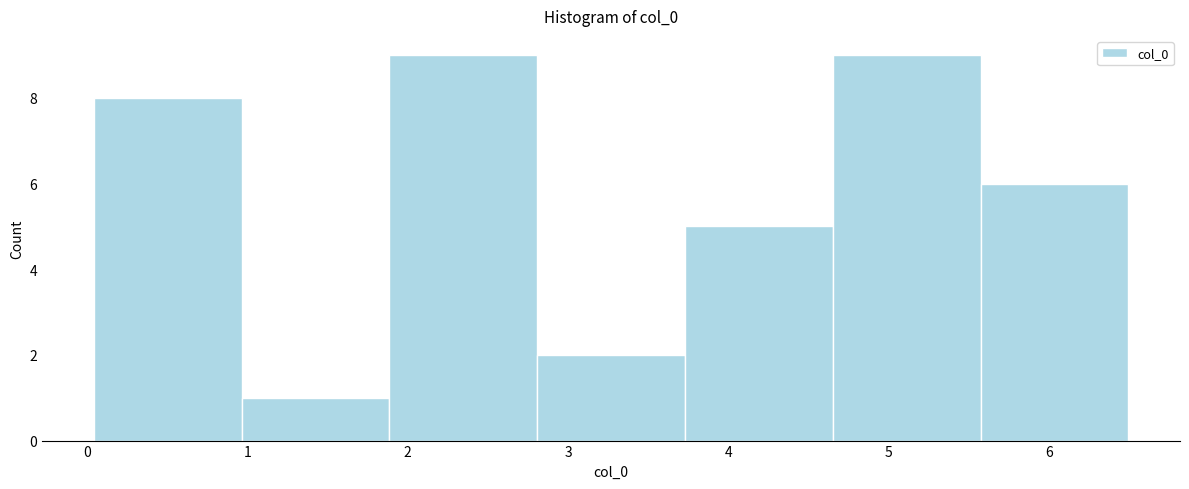

Reading left to right, transcribe this chart: for each bar, give the range it covers on the x-axis and its height. Neither the bar edges nor the heights are printed on the chart, so give them approximately, as read against the axes.

0.0 to 1.0: 8
1.0 to 1.9: 1
1.9 to 2.8: 9
2.8 to 3.7: 2
3.7 to 4.7: 5
4.7 to 5.6: 9
5.6 to 6.5: 6